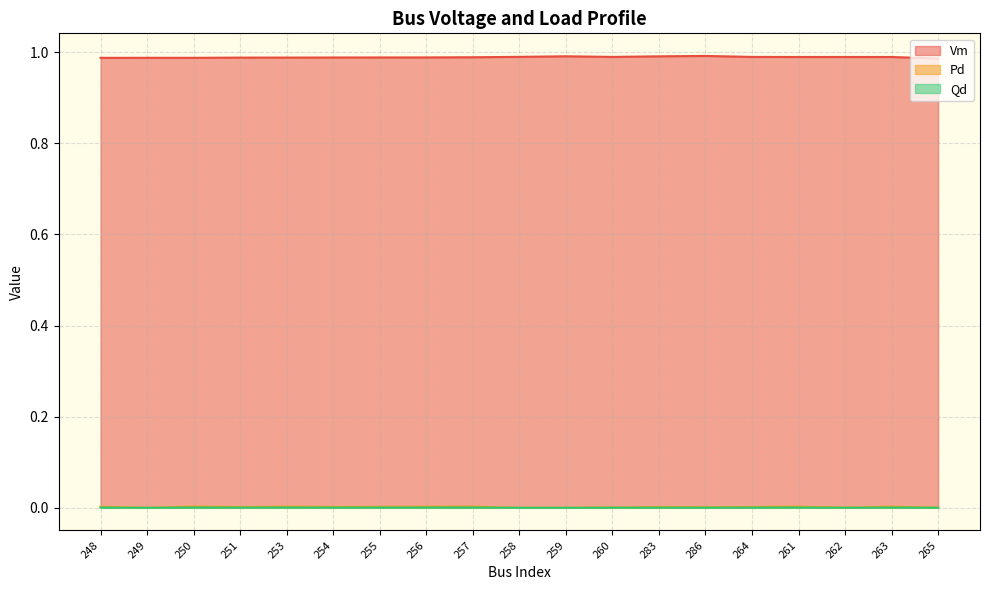

Which series changed the most between 260 and 263?

Pd